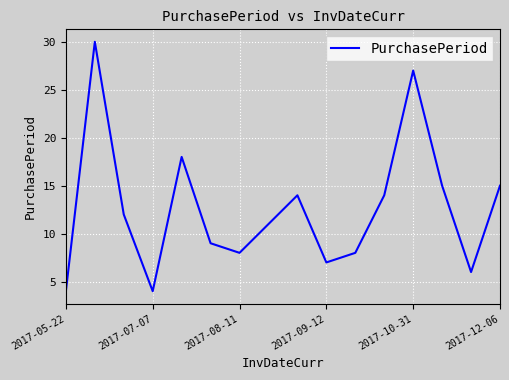

What is the smallest value displayed?

4